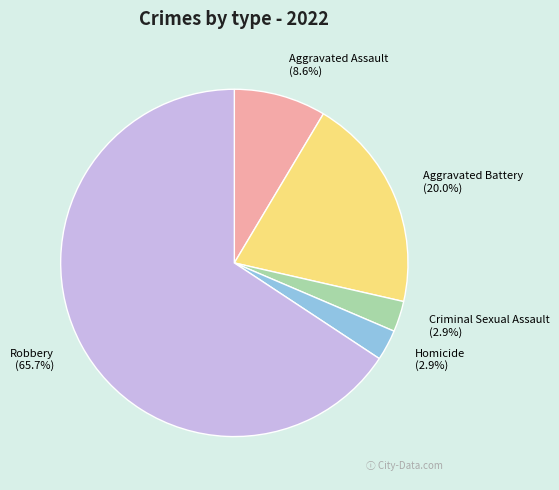

To the nearest percent, what percentage of the pie is Robbery?

66%